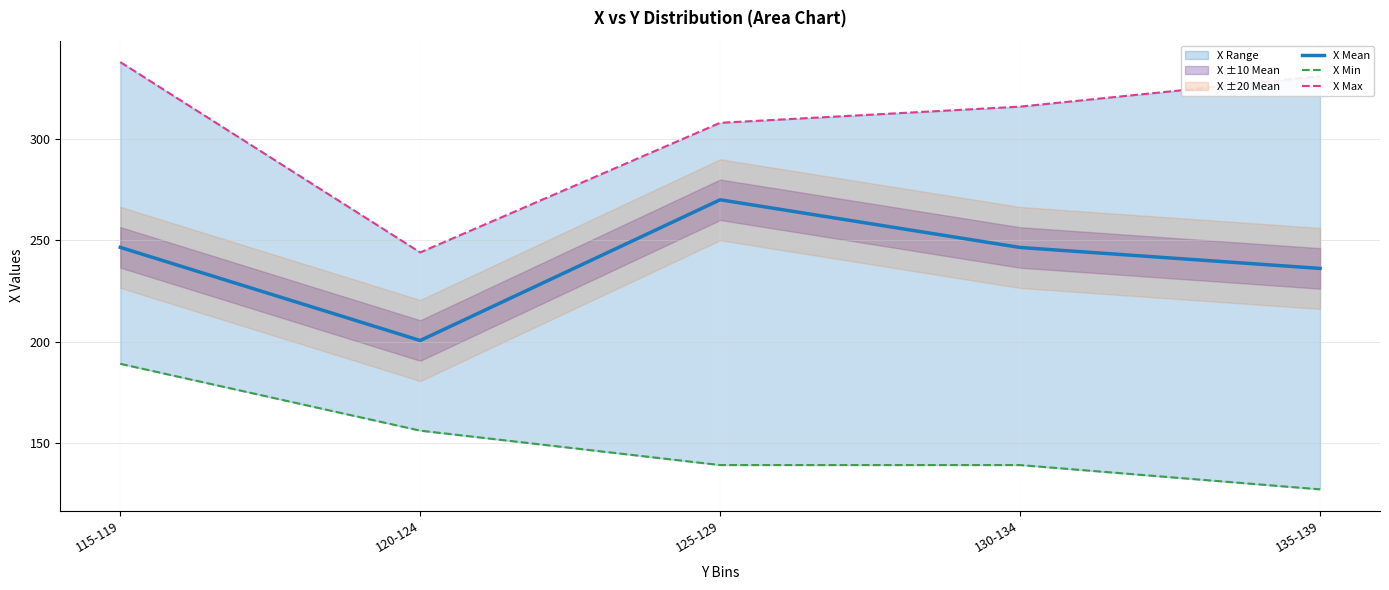

What is the difference between the maximum and minimum values in the X Min series?

62.0